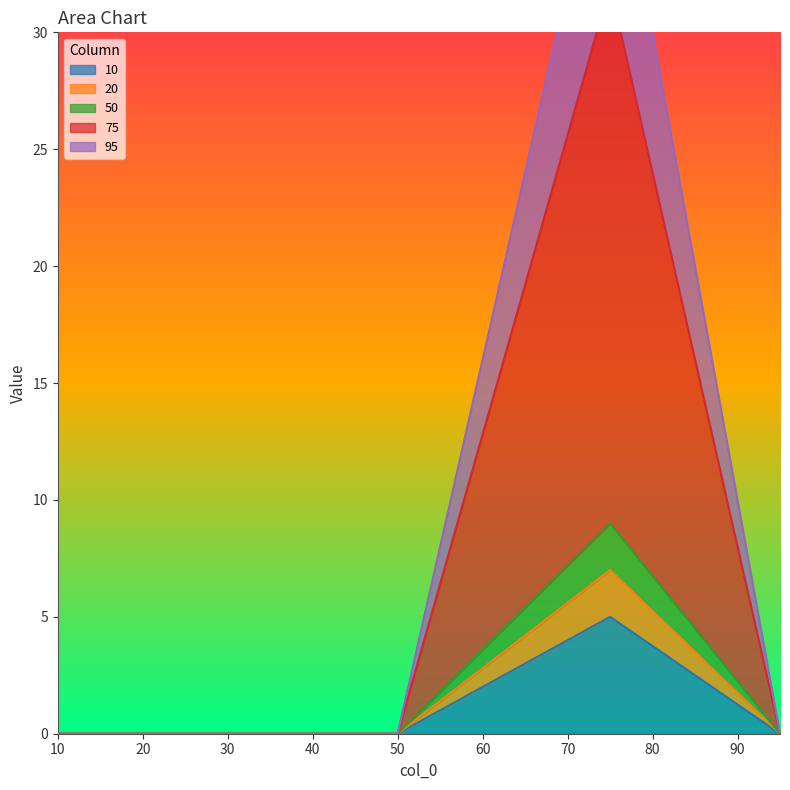

Between 75 and 50, which is larger?

75